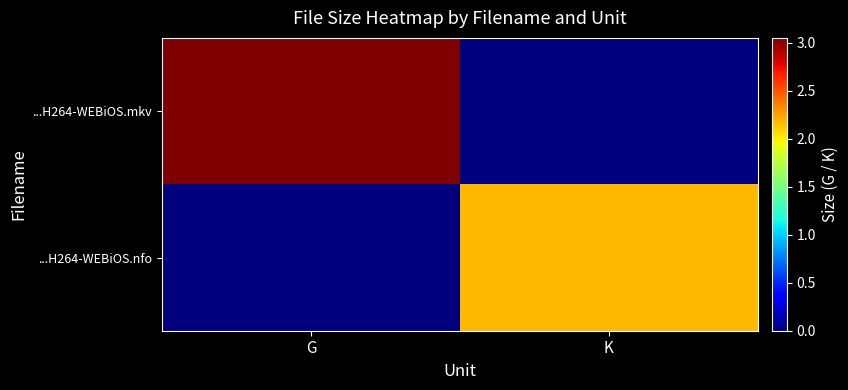

Reading right to left, transcribe all the data shown in this chart.

...H264-WEBiOS.mkv: K=0.0	G=3.0
...H264-WEBiOS.nfo: K=2.2	G=0.0